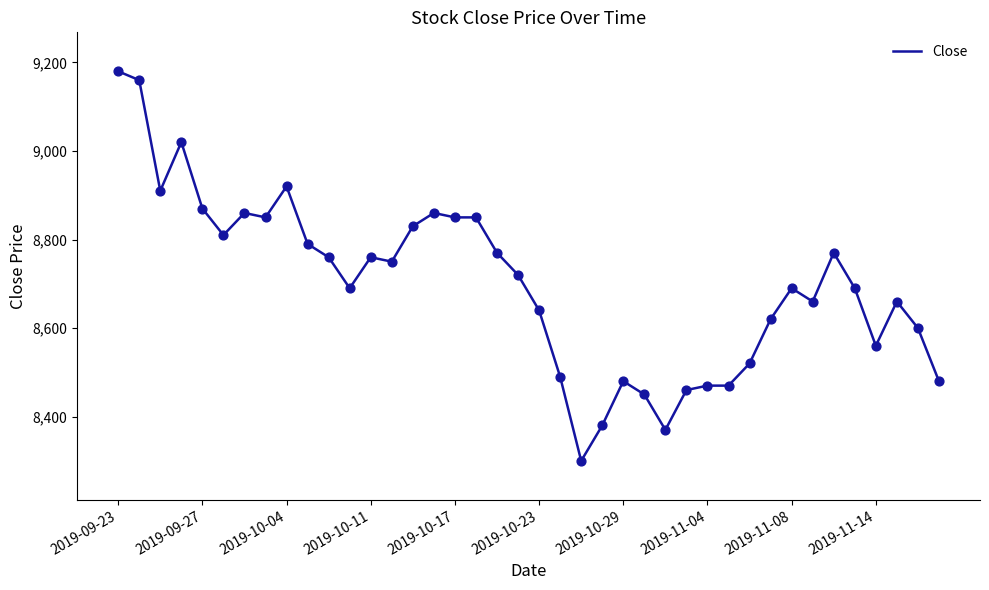

What is the difference between the maximum and minimum values?

880